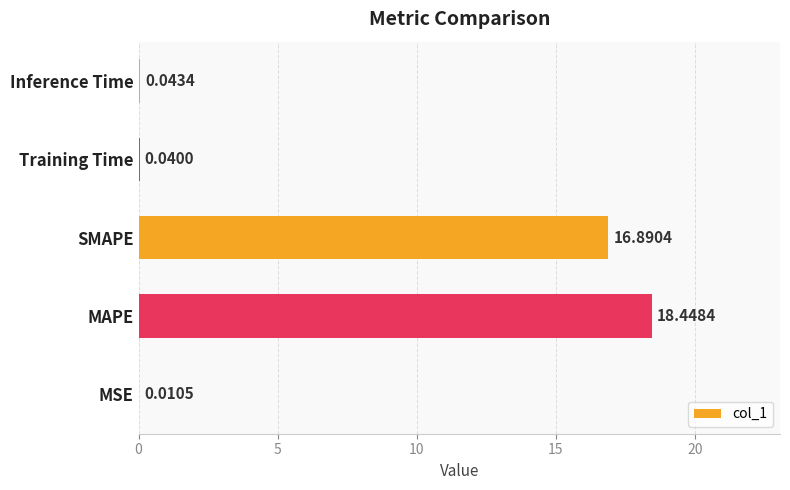

Are the bars horizontal?

Yes